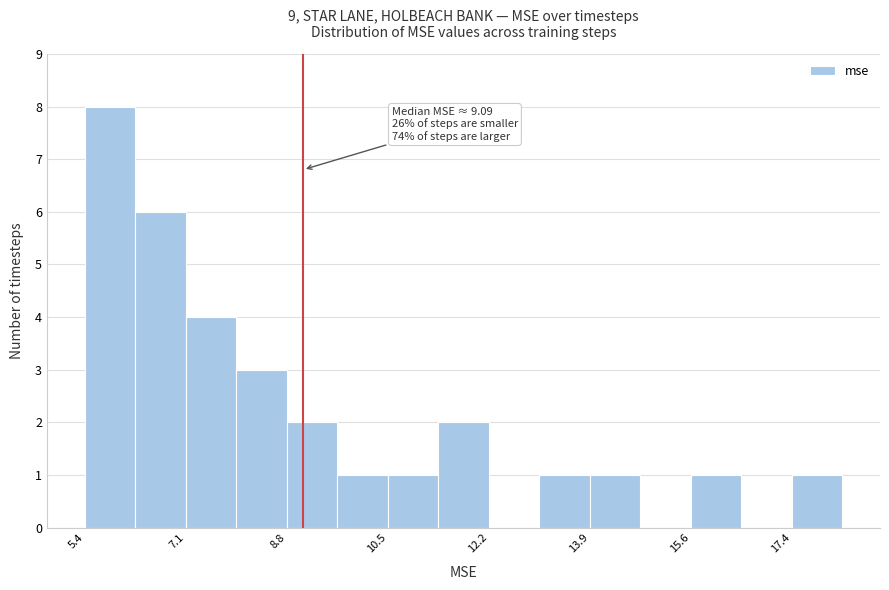

Over which range of the x-axis is the bar tallest?

5.4 to 6.2